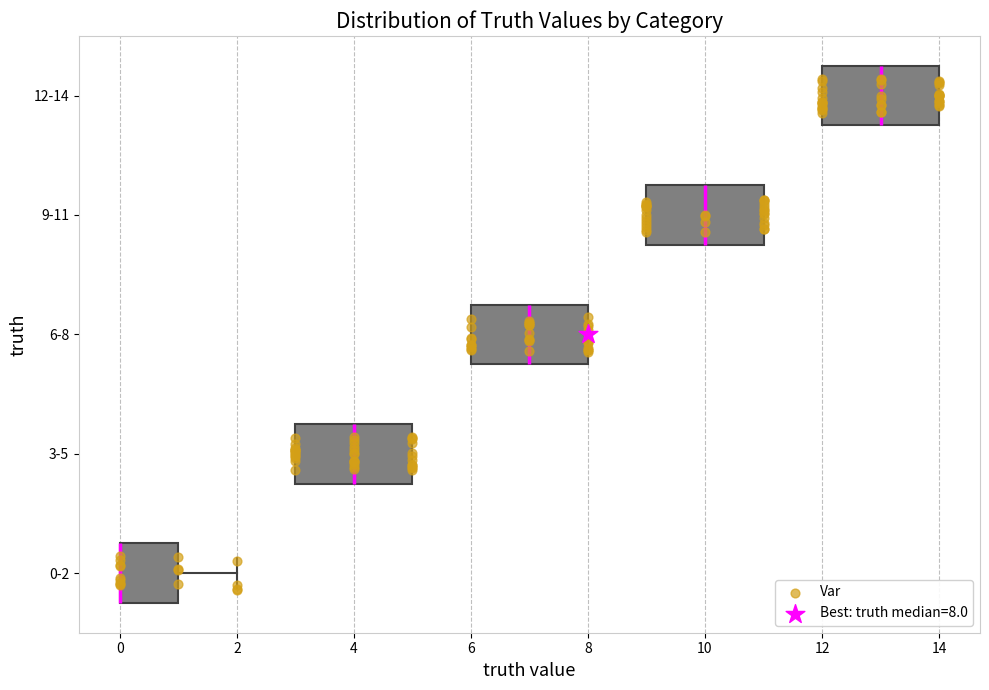

Reading bottom to top, read every box against the x-axis: the position of its median line, the range the box covers, and the ends of its whiskers. The values are not printed on the chart, so give them approximately, as read against the axis.

0-2: median 0 (drawn on the box's left edge), box 0 to 1, whiskers 0 to 2
3-5: median 4, box 3 to 5, whiskers 3 to 5
6-8: median 7, box 6 to 8, whiskers 6 to 8
9-11: median 10, box 9 to 11, whiskers 9 to 11
12-14: median 13, box 12 to 14, whiskers 12 to 14